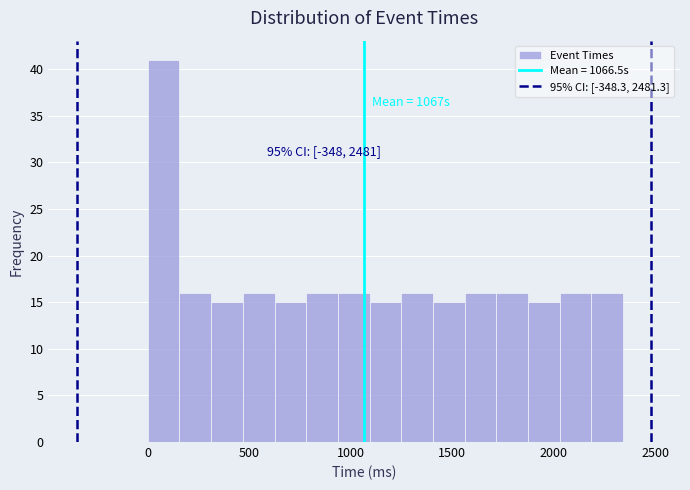

Read against the x-axis, roughly where is the centre of the tallest bar?

100